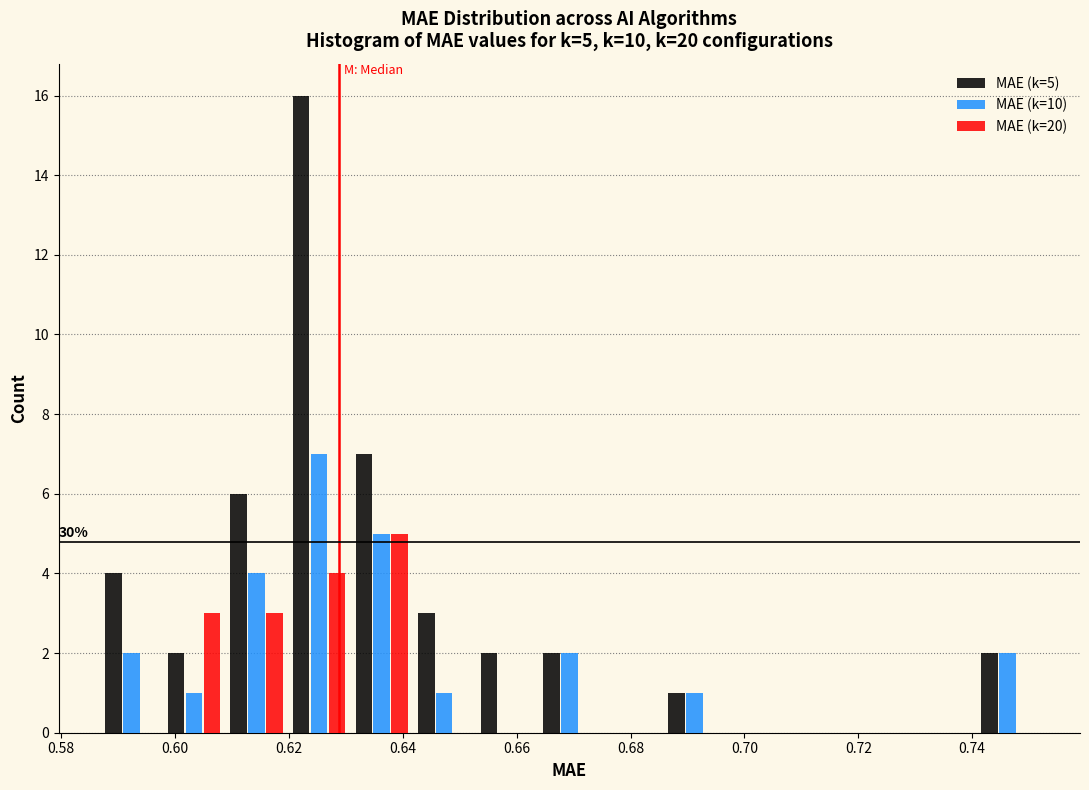

In the MAE (k=10) series, which range on the x-axis has the tallest bar?

0.620 to 0.630